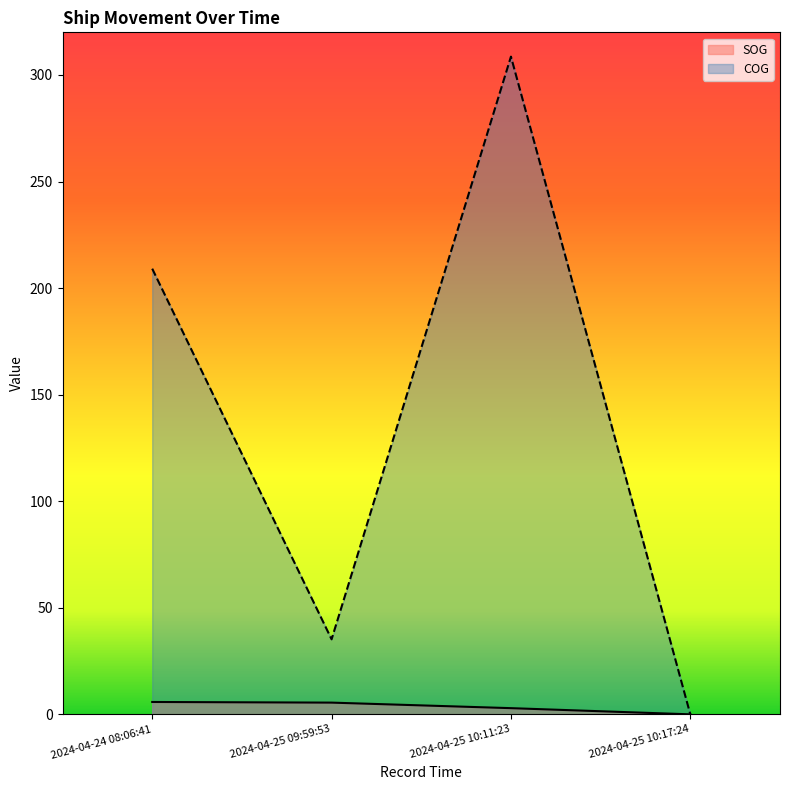

True or false: SOG and COG cross at least once.

False